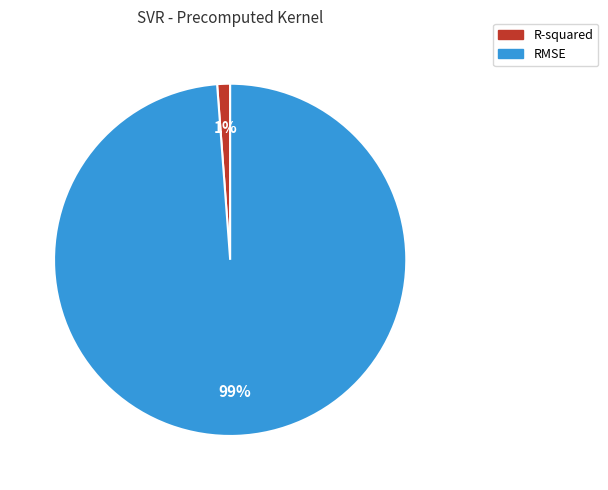

Is RMSE the majority of the pie?

Yes